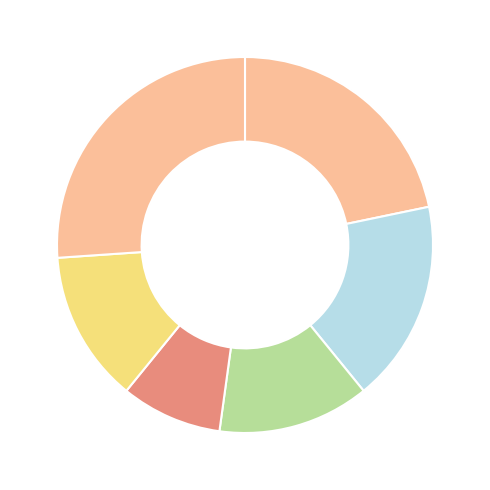

To the nearest percent, what is the difference between the largest and smallest slice percentages?

17%